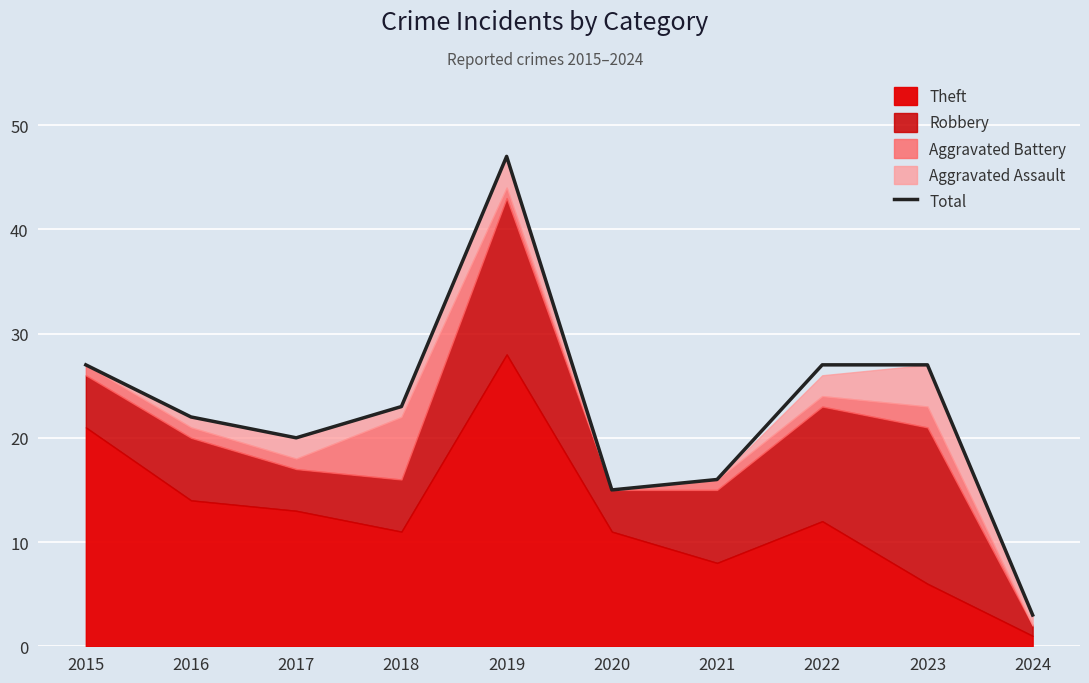

The chart shows a value of 22 at 2016. True or false?

True